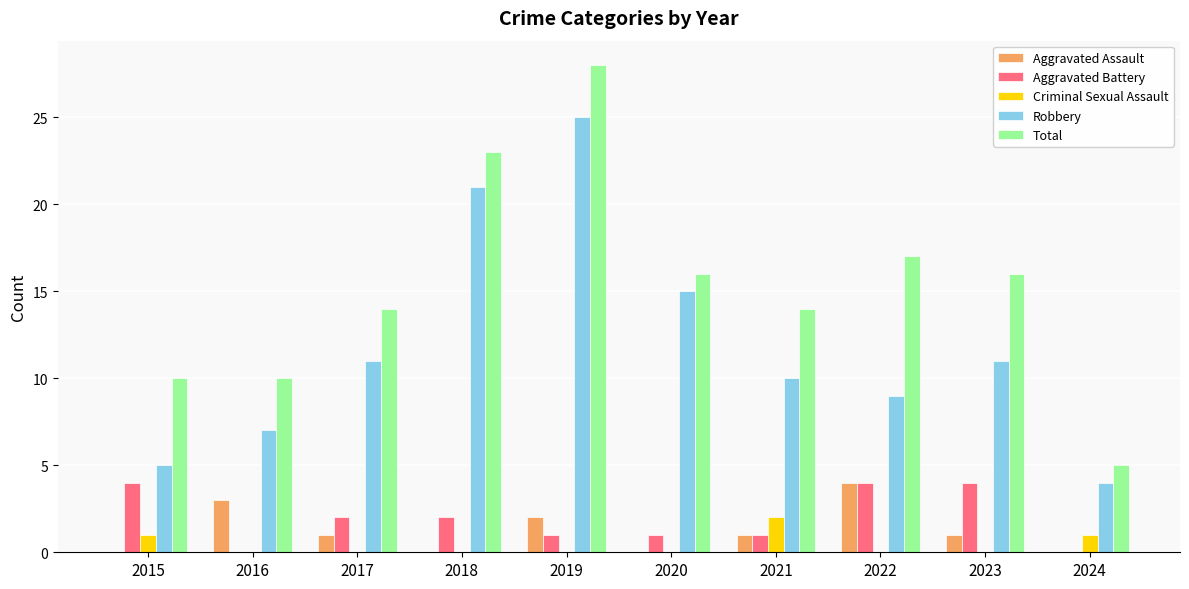

Between 2016 and 2023, which series saw the biggest shift?

Total